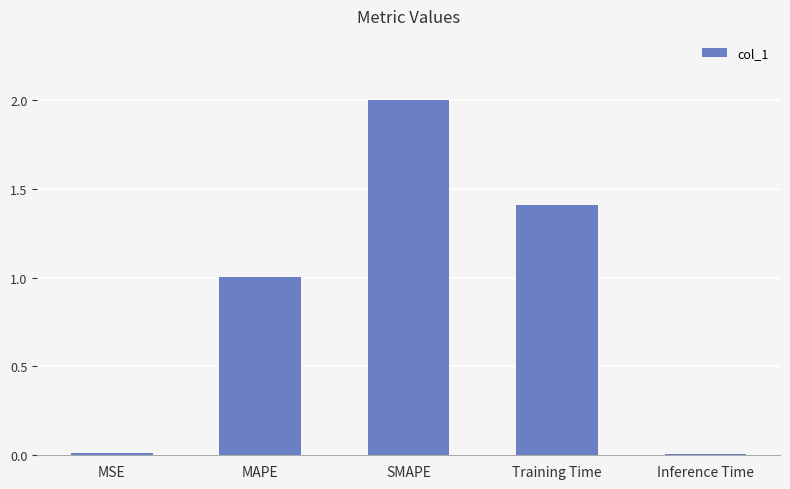

What is the maximum value shown in the chart?

2.0